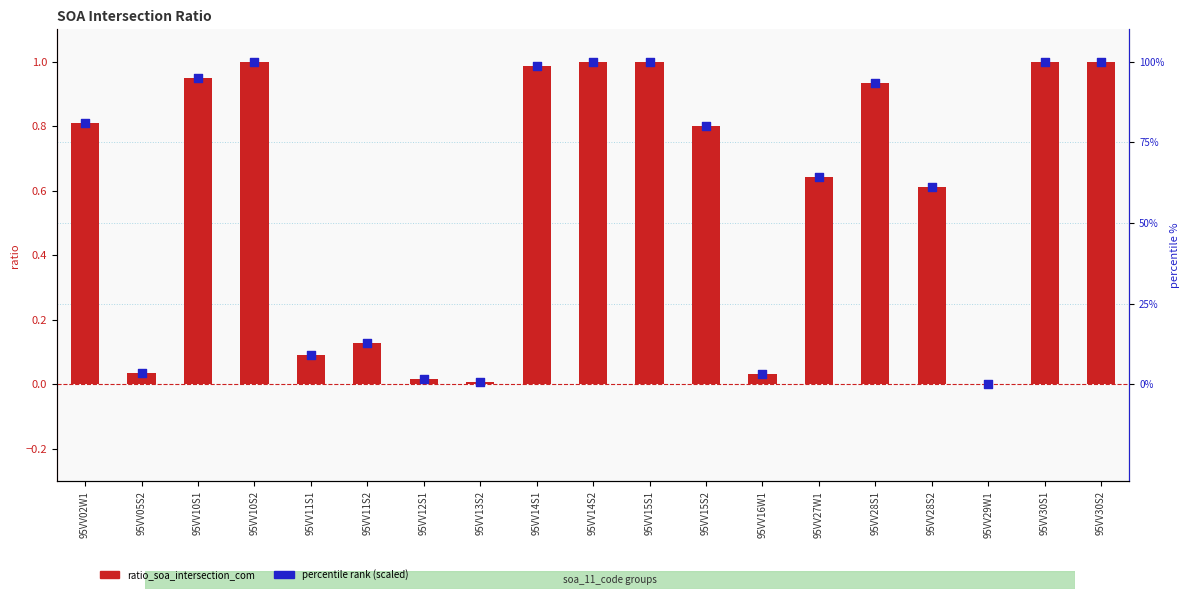

At which category is the sum across all series the highest?

95VV10S2